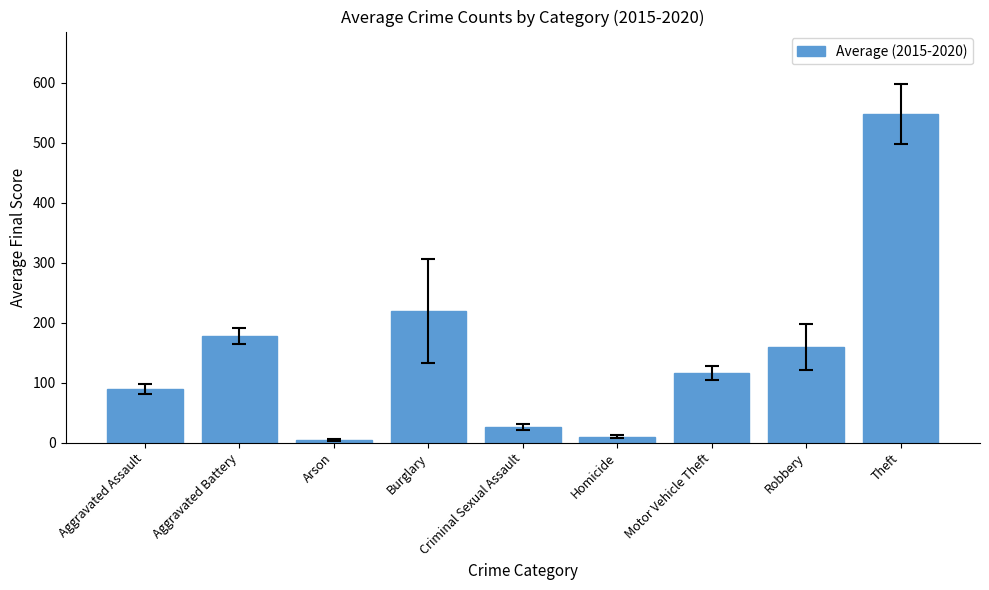

At which label does the data first exceed 116?

Aggravated Battery